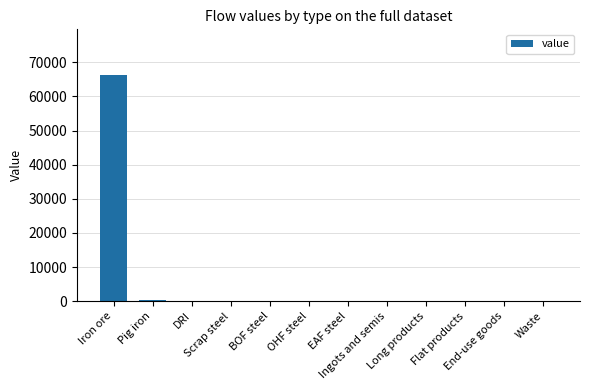

What is the sum of all values?

66797.1